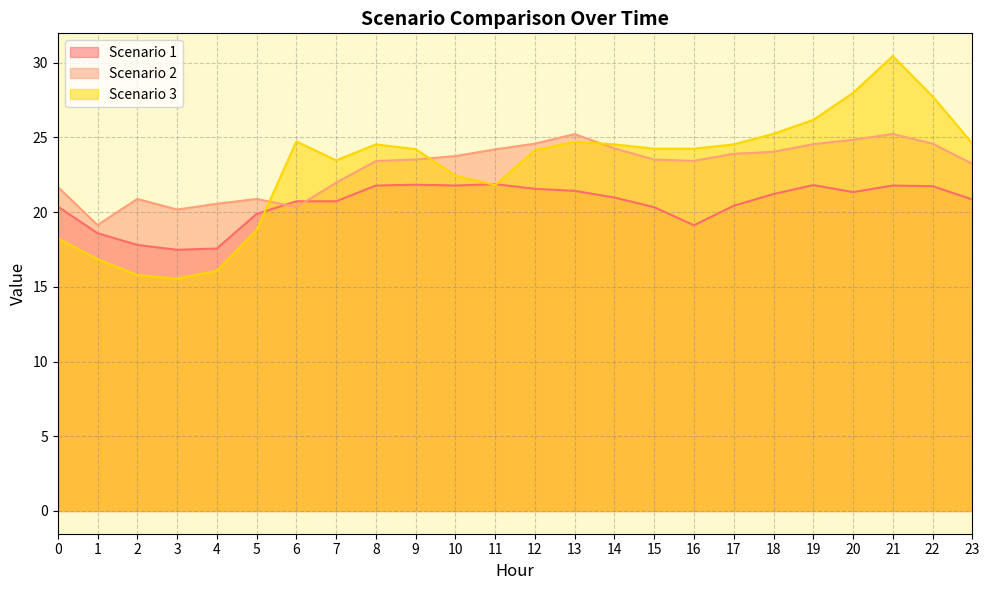

The Scenario 1 series shows 21.8 at 21. True or false?

True